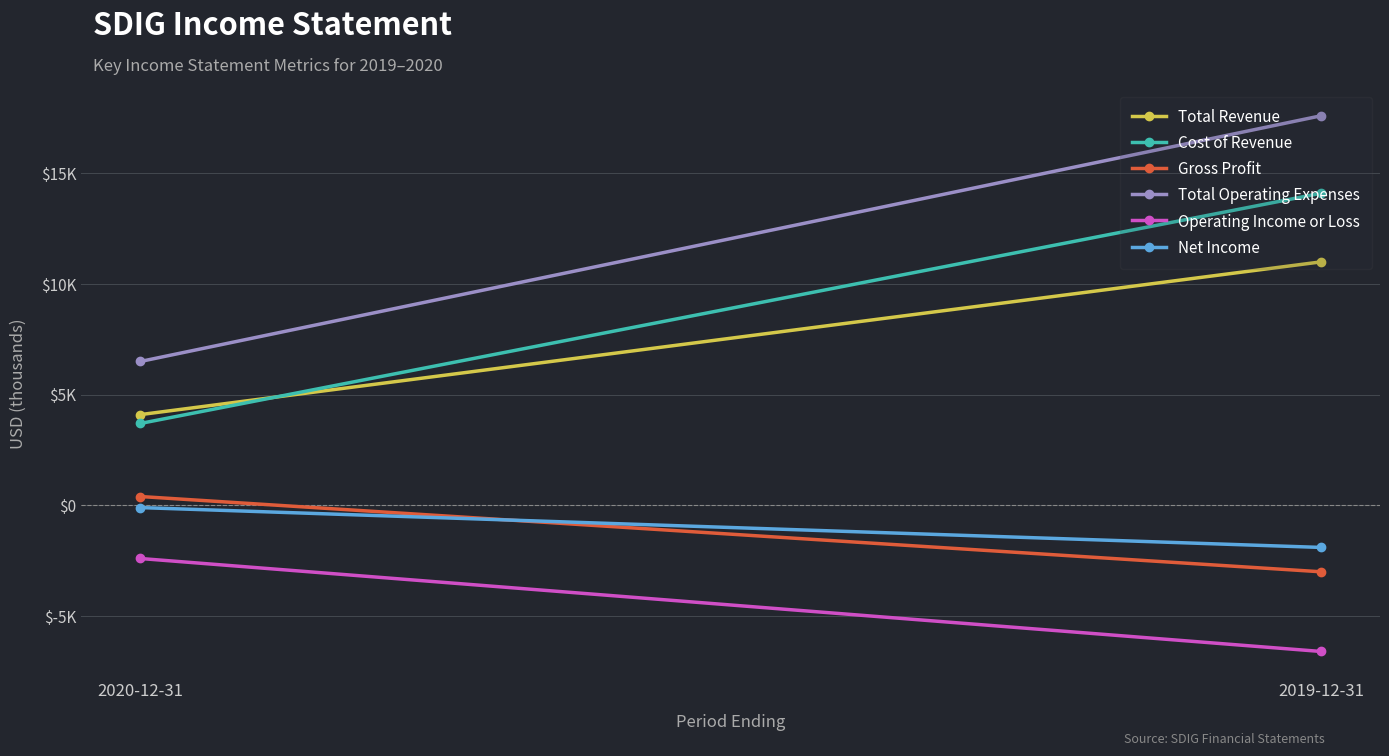

Reading right to left, transcribe all the data shown in this chart.

Total Revenue: 2019-12-31=11000	2020-12-31=4100
Cost of Revenue: 2019-12-31=14100	2020-12-31=3700
Gross Profit: 2019-12-31=-3000	2020-12-31=400
Total Operating Expenses: 2019-12-31=17600	2020-12-31=6500
Operating Income or Loss: 2019-12-31=-6600	2020-12-31=-2400
Net Income: 2019-12-31=-1900	2020-12-31=-100